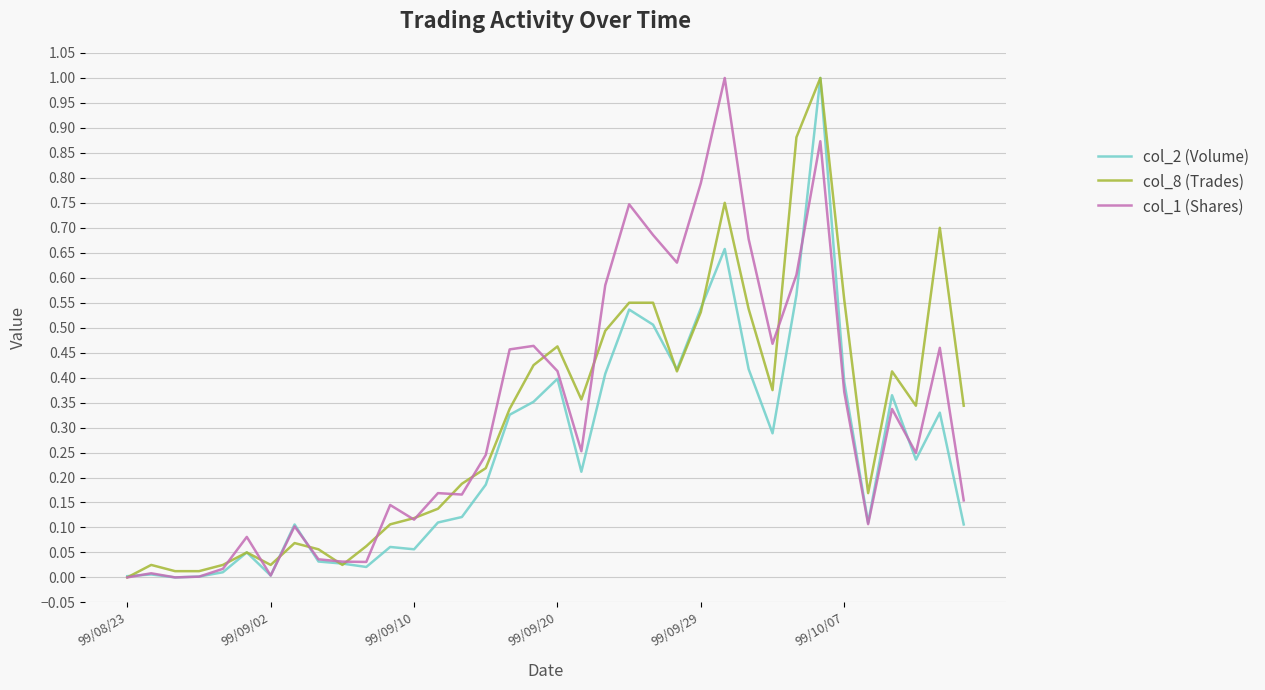

What is the greatest value displayed?

1.0